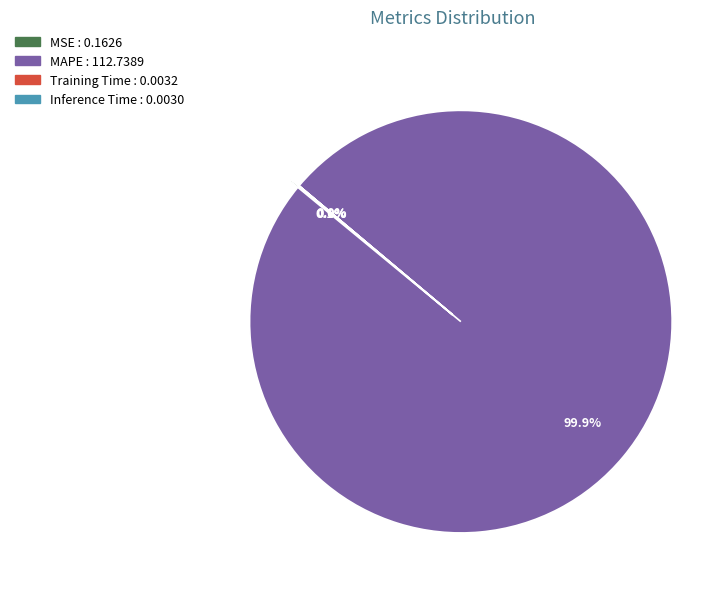

Is there any slice that represents more than half of the pie?

Yes